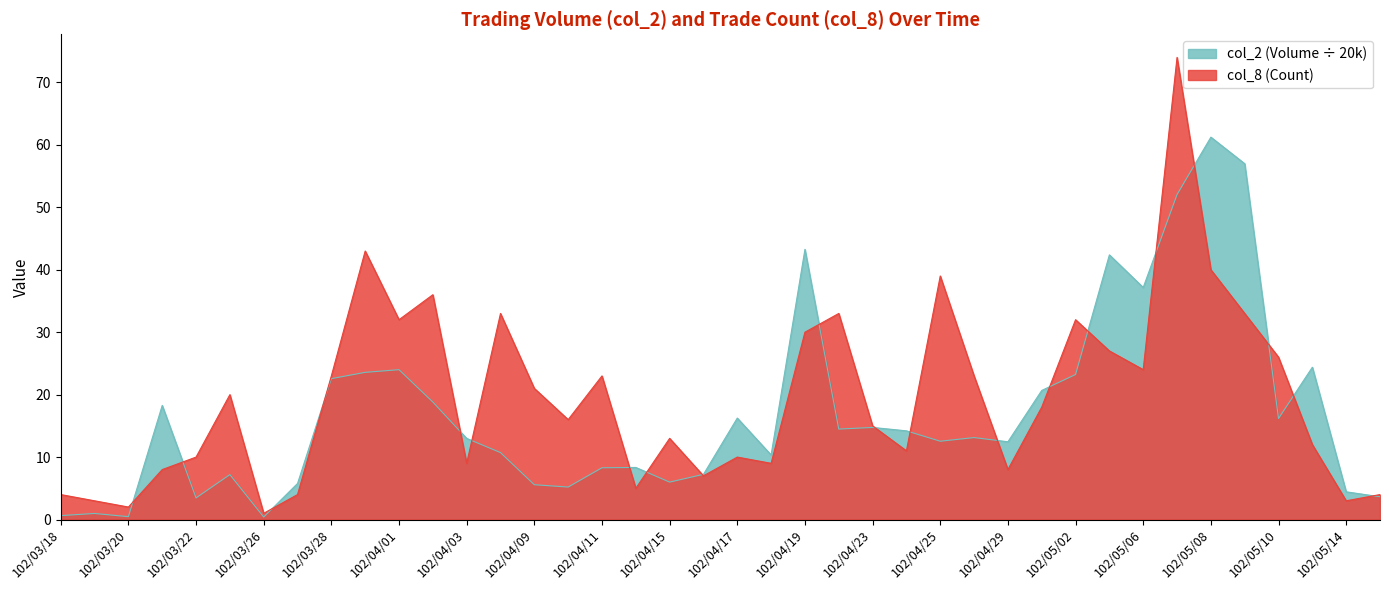

Which series changed the most between 102/03/21 and 102/05/07?

col_8